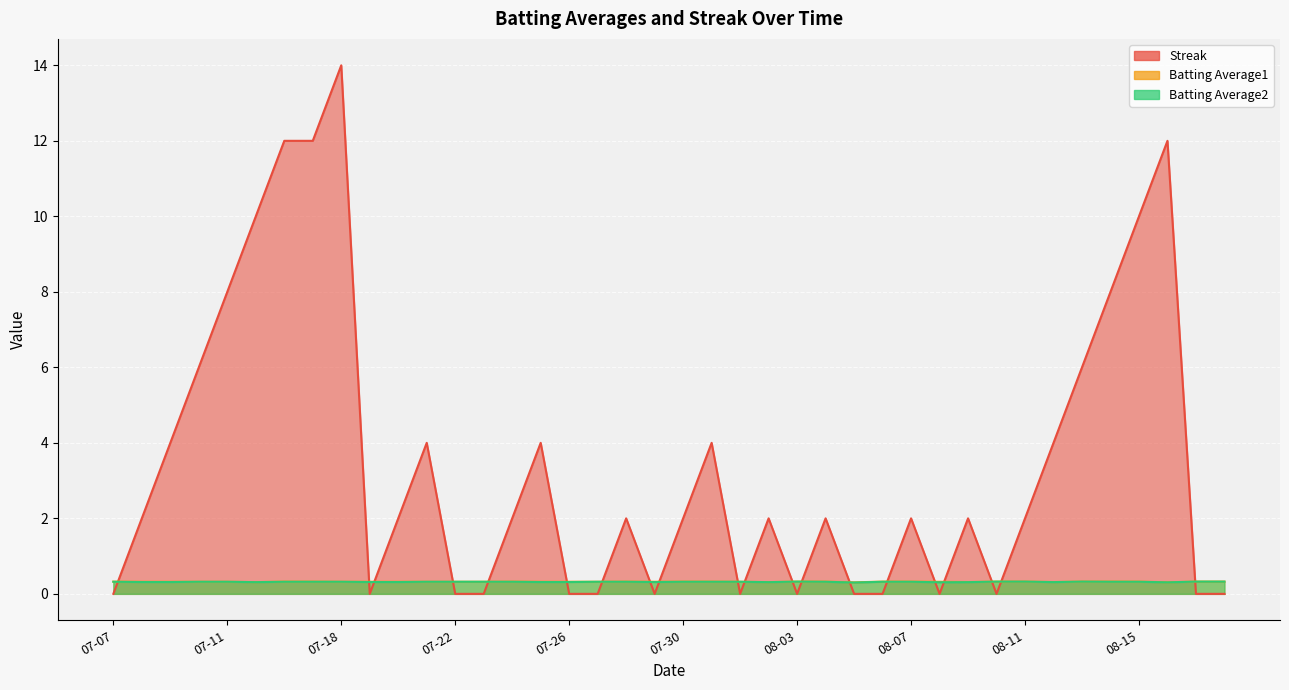

What position from the left is 2010-08-14?

36